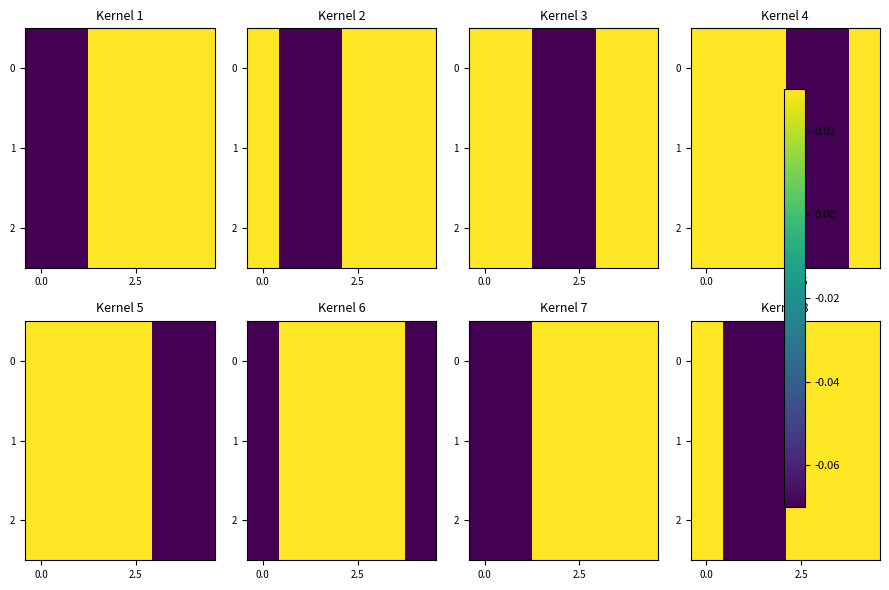

Where is 2 nearest to the value 0?

2.5